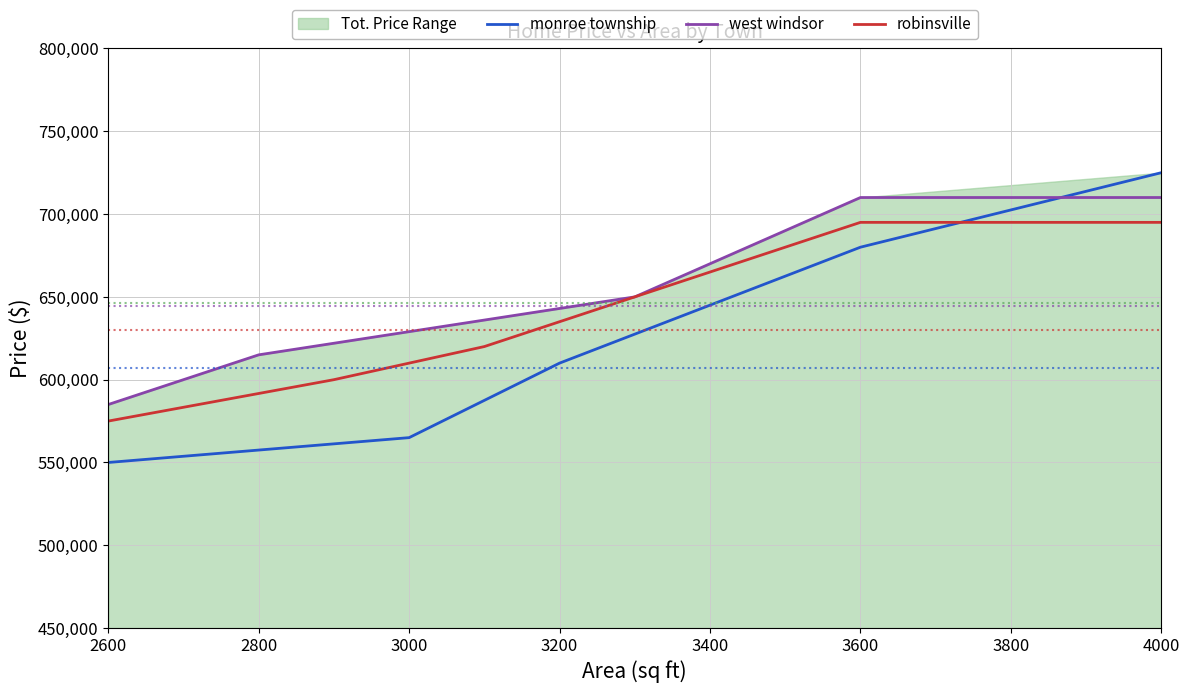

What is the lowest value of the robinsville series?

575000.0